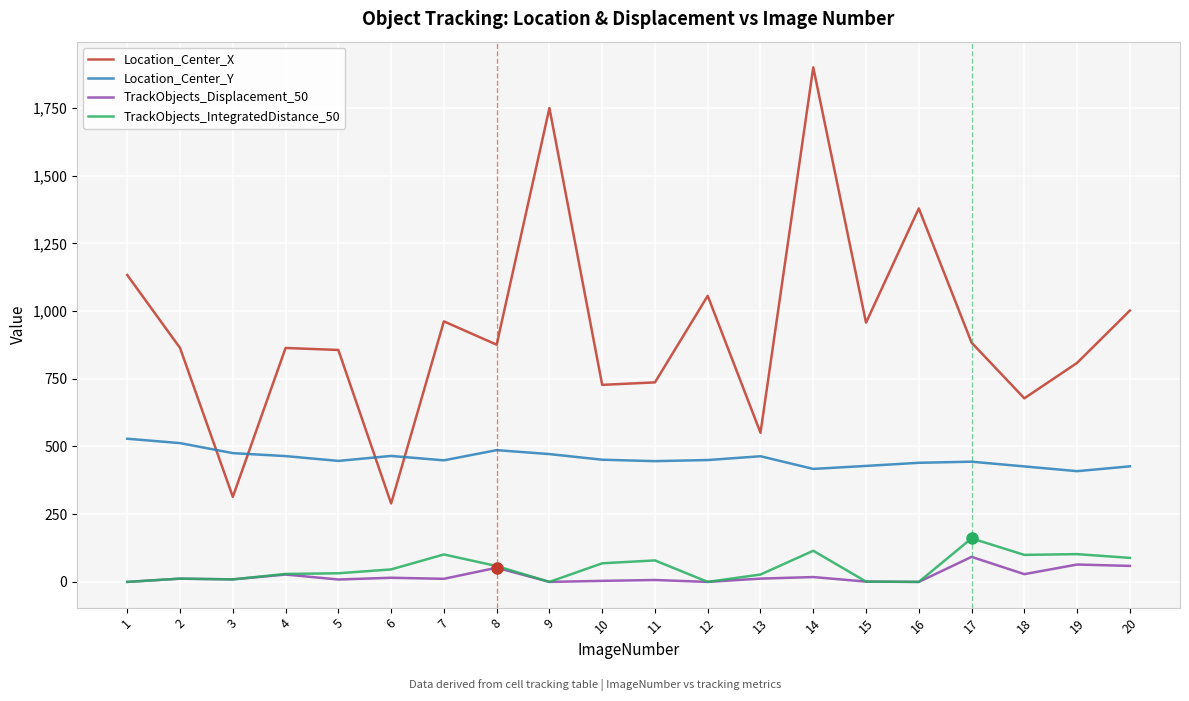

How many lines are shown in the chart?

4